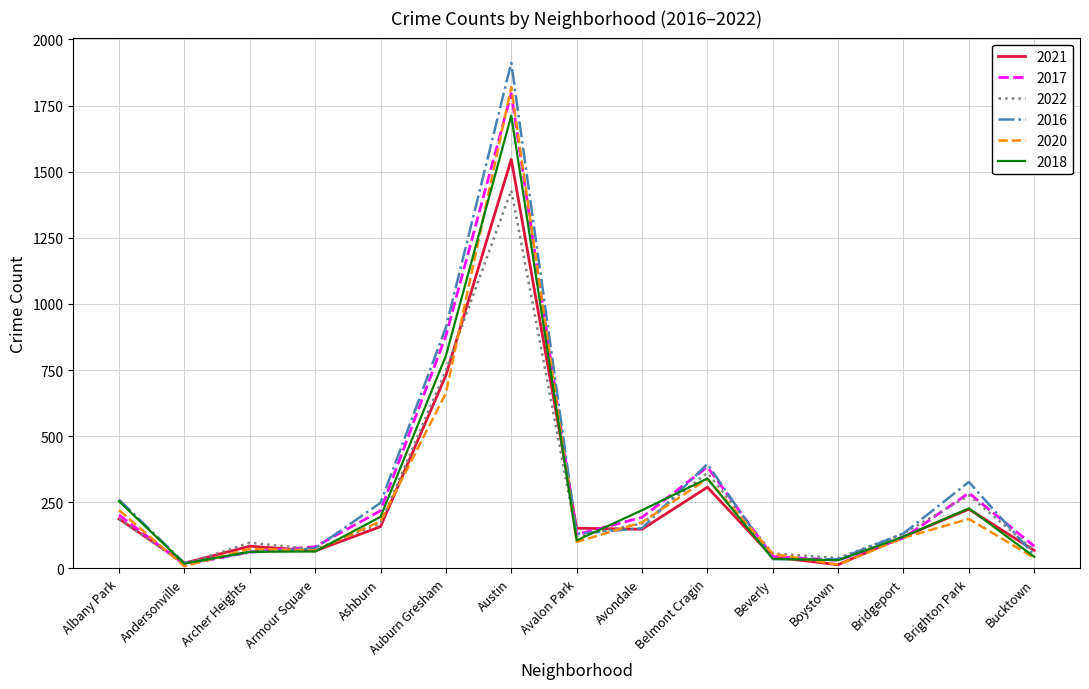

What is the spread (max minus min) of values at Avalon Park?

52